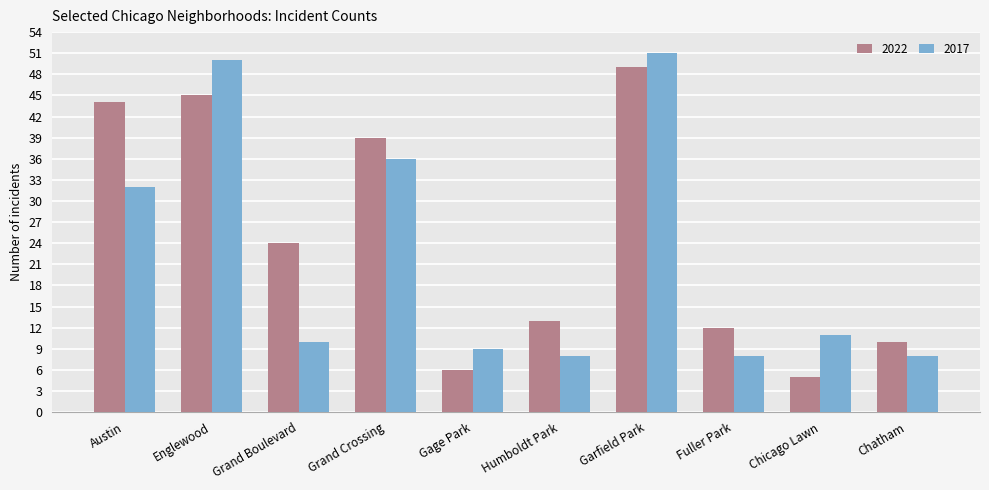

What is the difference between the 2017 values at Austin and Gage Park?

23